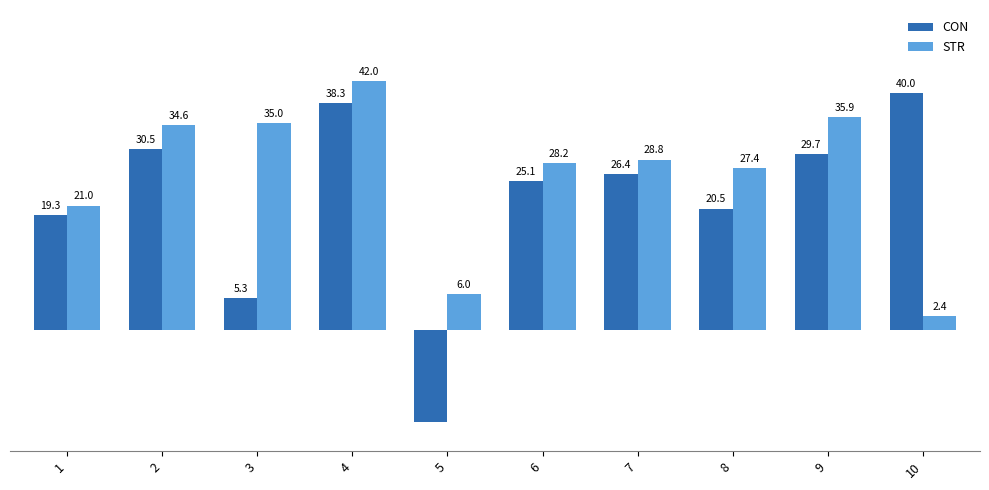

Which series changed the most between 5 and 7?

CON